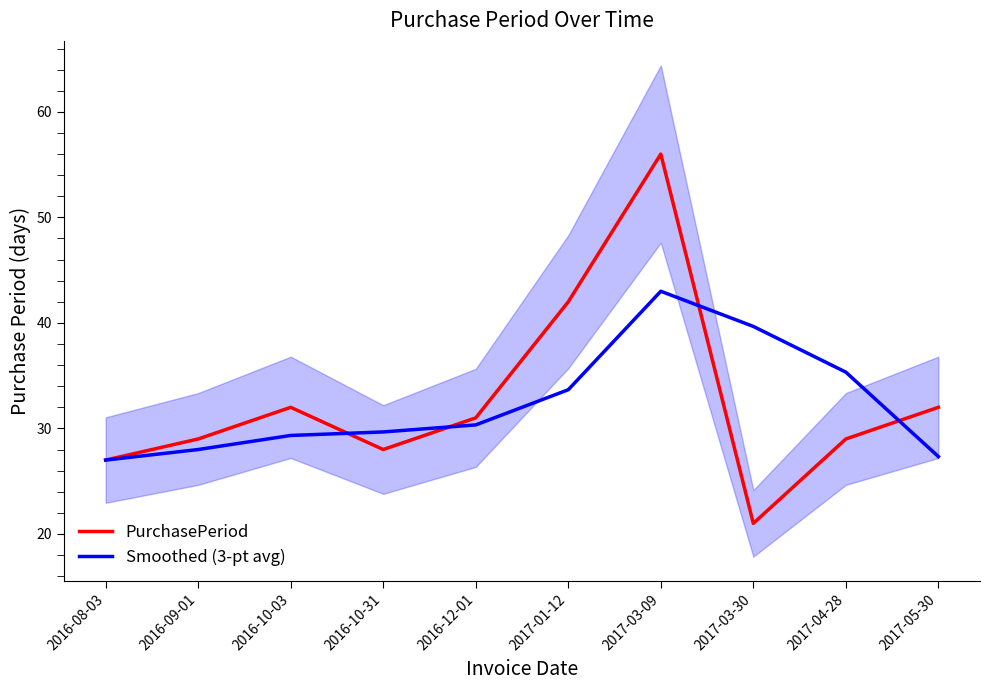

The value of PurchasePeriod at 2017-01-12 is 22.3. True or false?

False